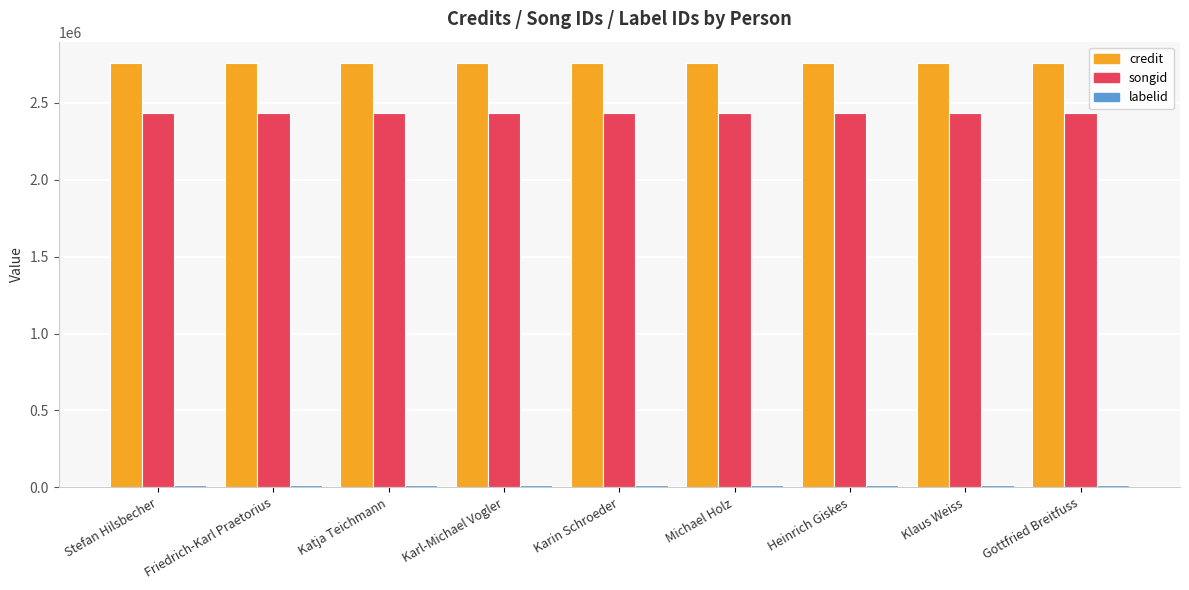

What is the greatest value displayed?

2760508